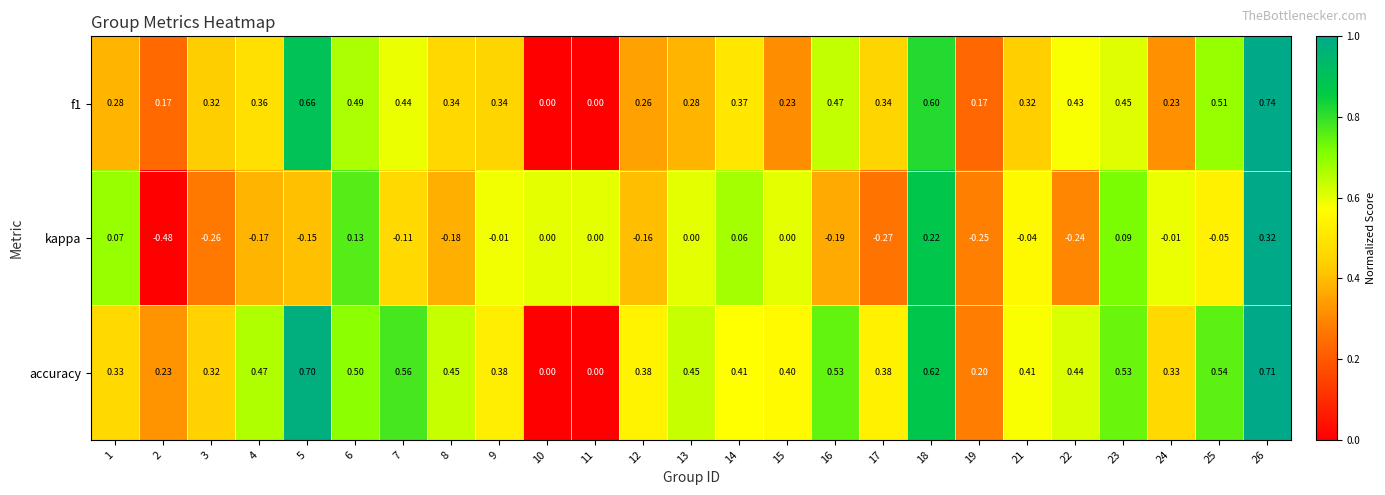

Which series has the largest range (max minus min)?

kappa